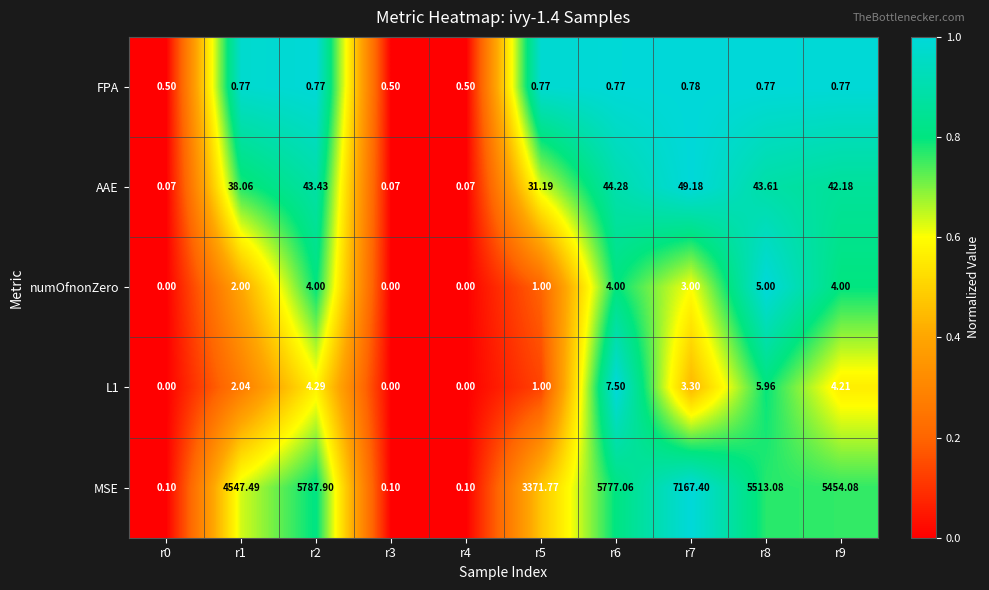

Which series has the widest spread of values?

MSE